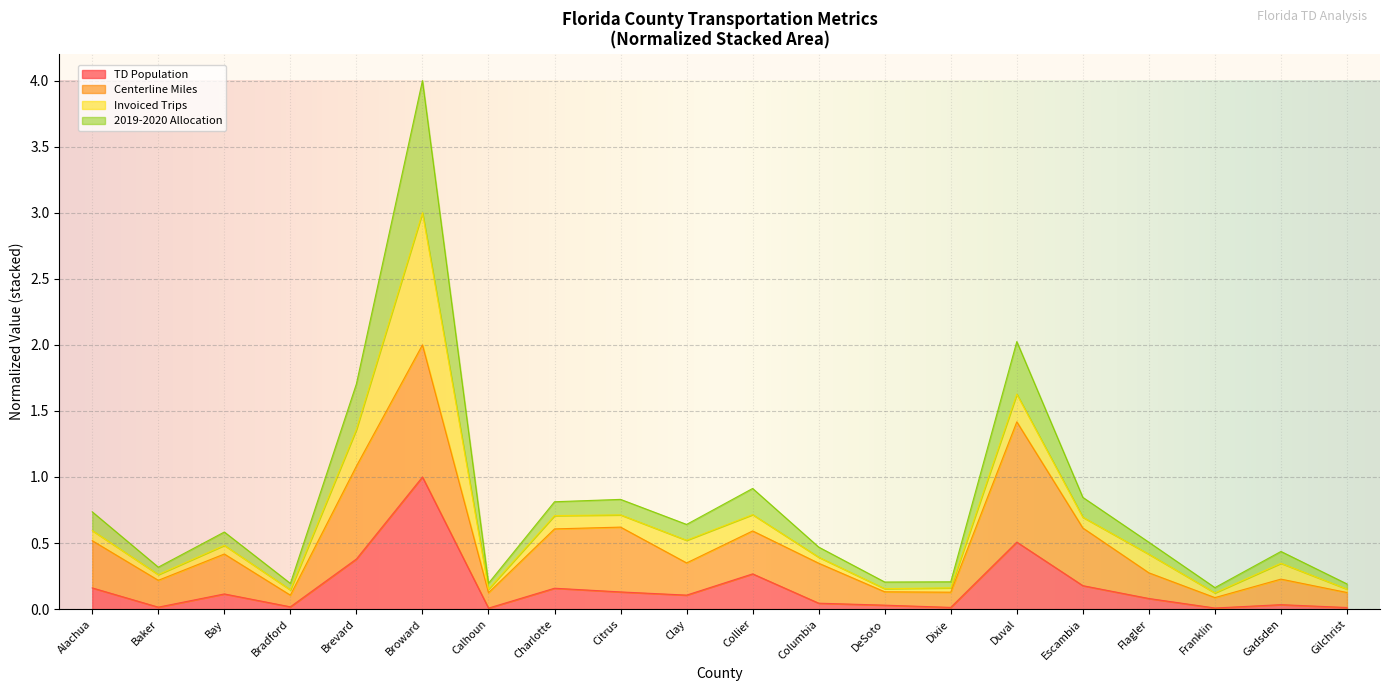

Where is 2019-2020 Allocation nearest to the value 2?

Duval